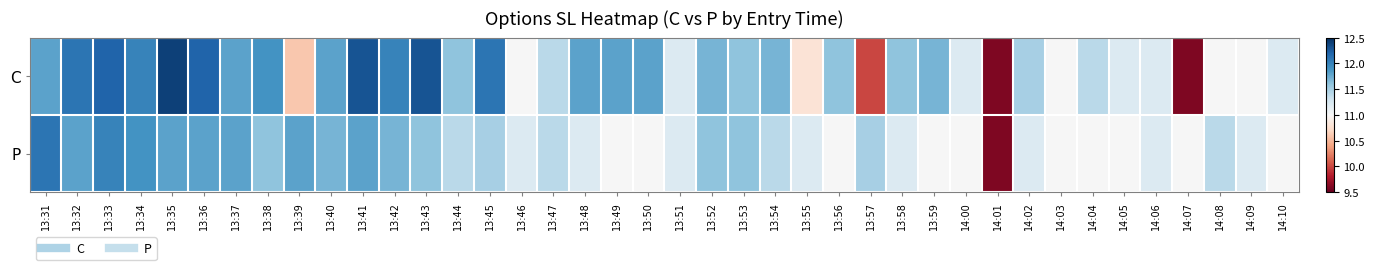

At which category is the sum across all series the highest?

13:35